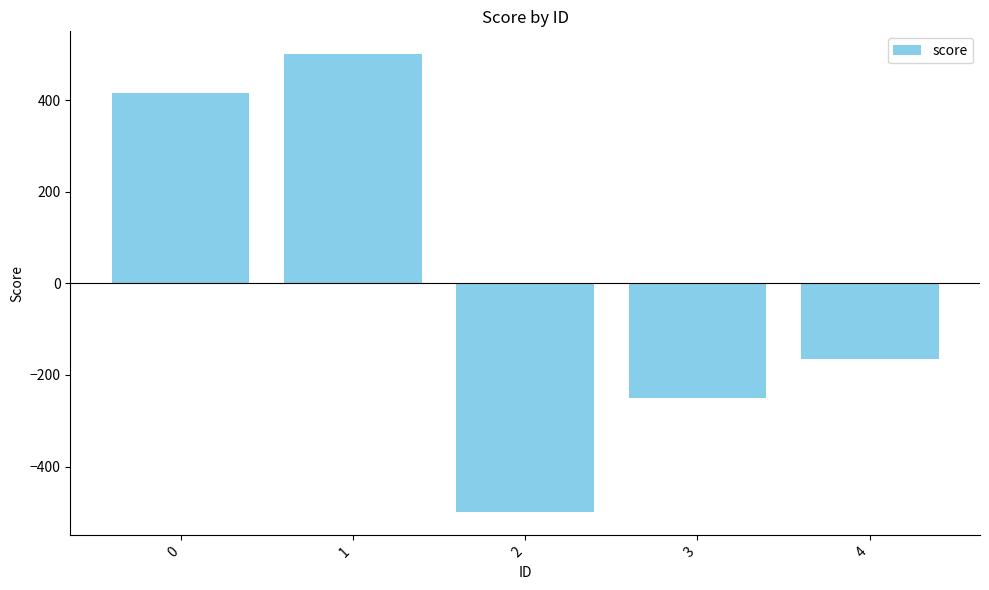

Reading left to right, what are all the values shown in this chart?

0=416	1=500	2=-500	3=-250	4=-166